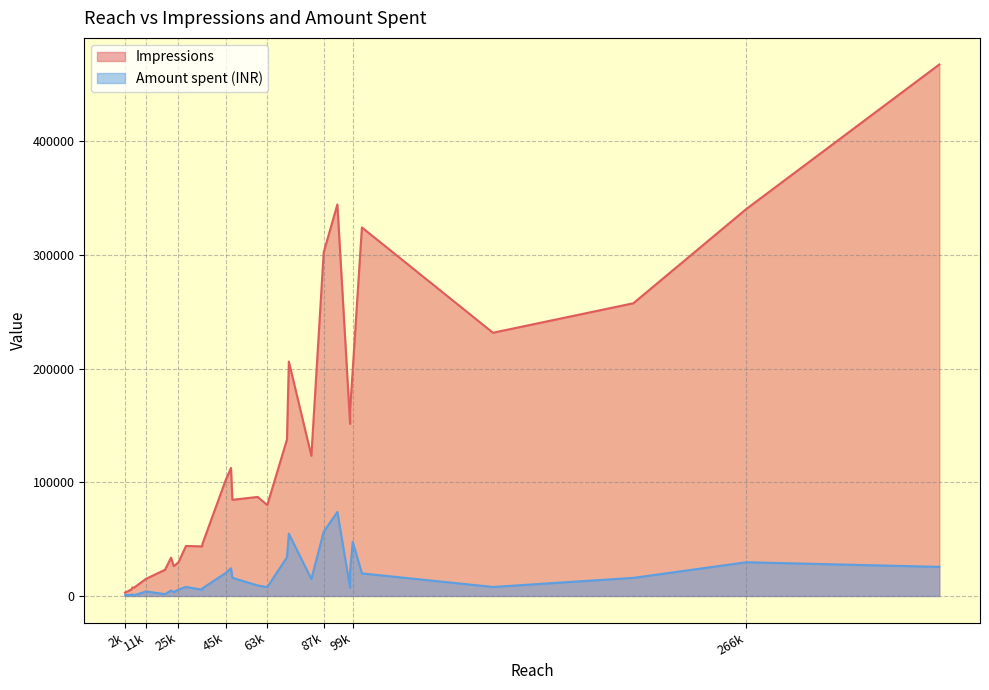

What is the difference between the Amount spent (INR) values at 19599 and 159122?

6344.8